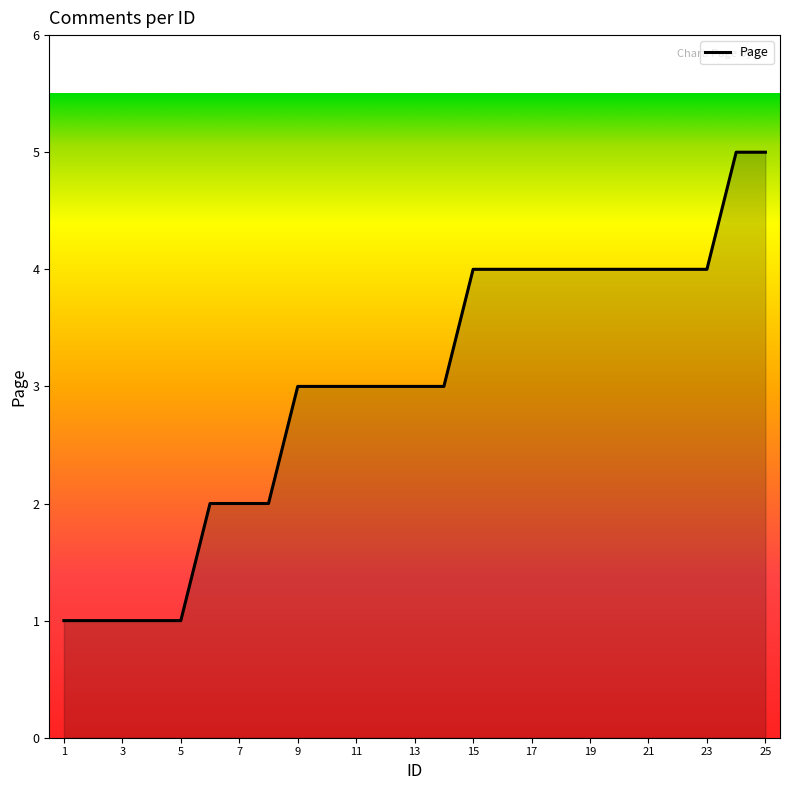

Reading left to right, what are all the values shown in this chart?

1	1	1	1	1	2	2	2	3	3	3	3	3	3	4	4	4	4	4	4	4	4	4	5	5